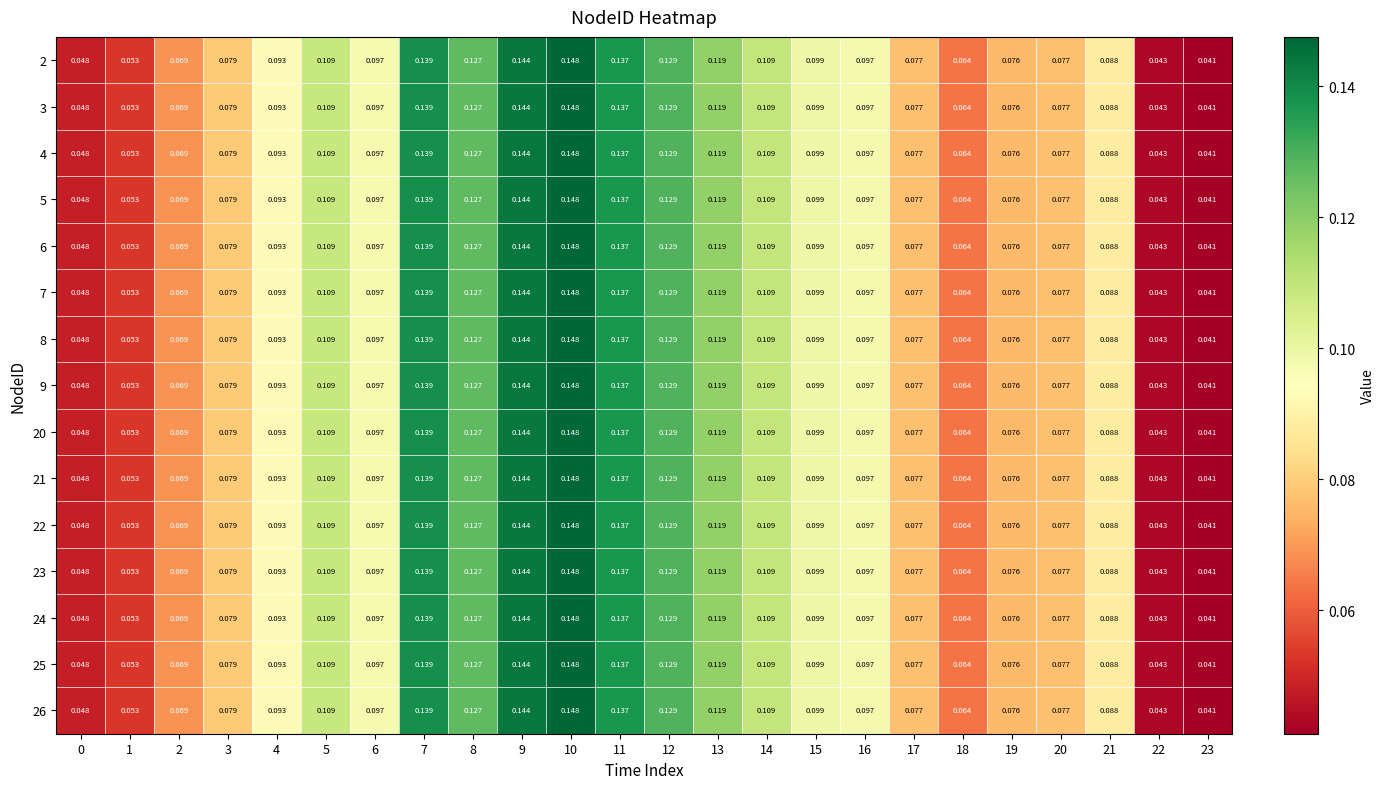

Count the number of categories in the chart.

24